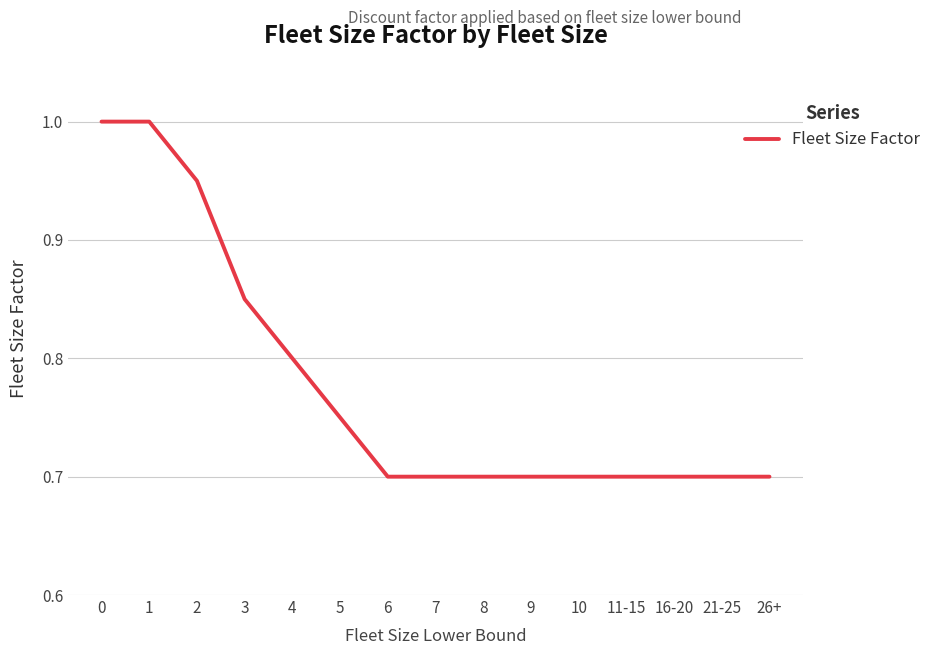

What is the maximum value shown in the chart?

1.0